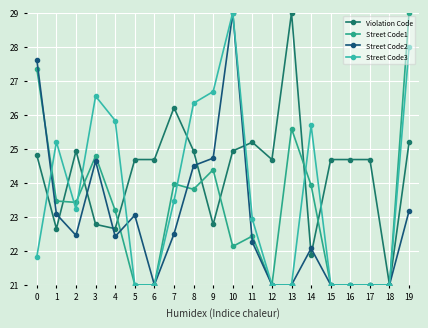

How many lines are shown in the chart?

4